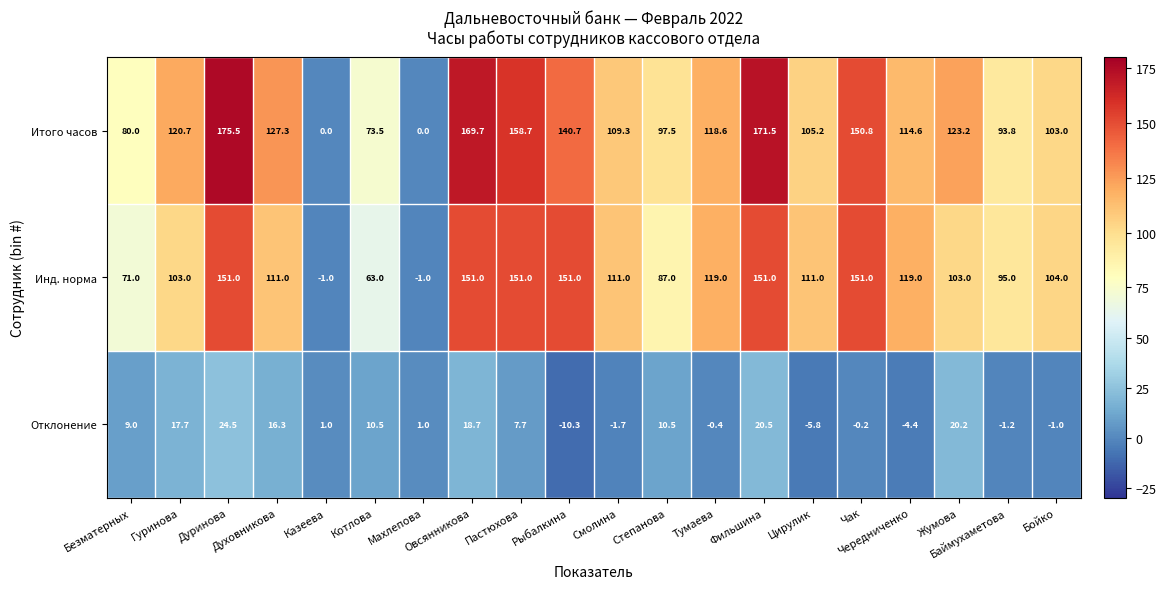

How many categories are shown in the chart?

20